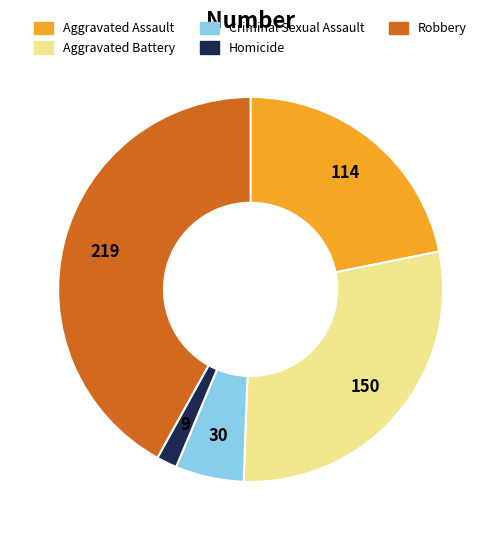

What is the ratio of the value at Robbery to the value at Criminal Sexual Assault?

7.3